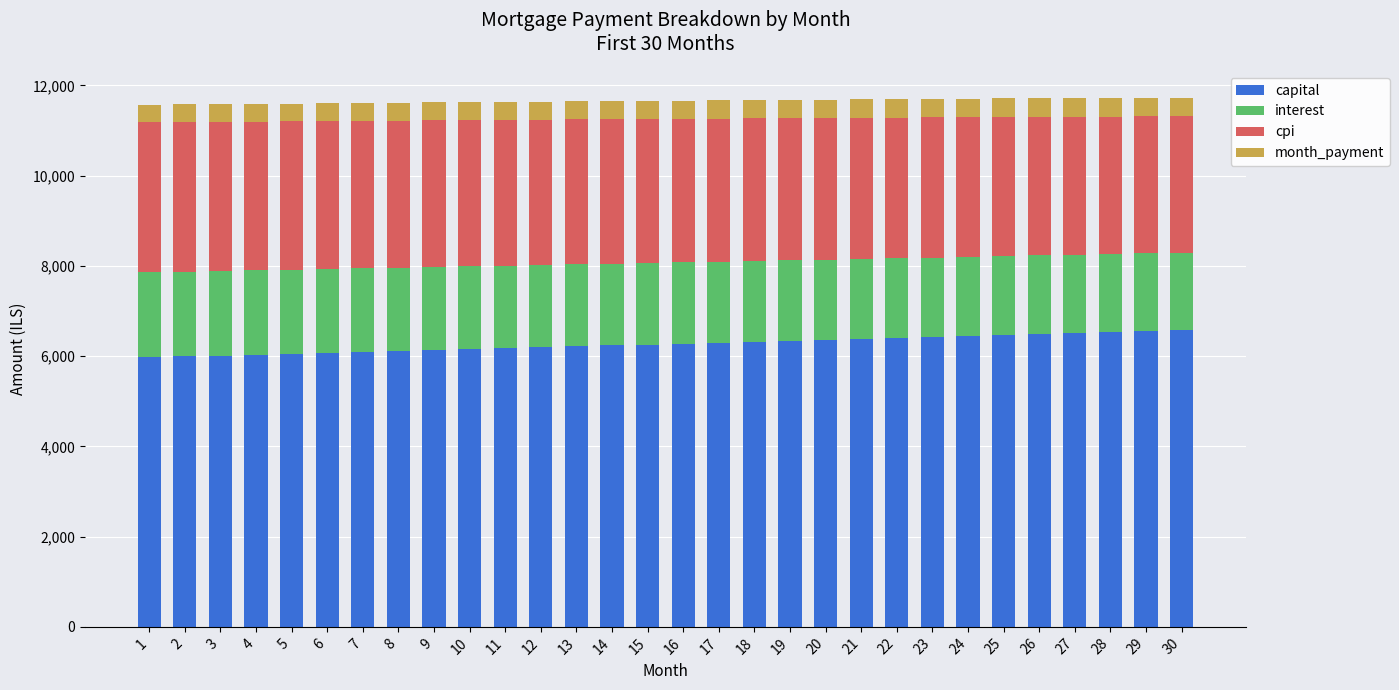

What is the total value across all series at 16?

11663.6